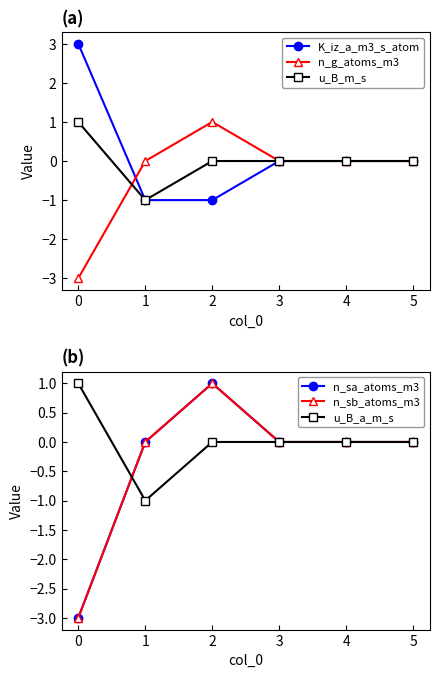

Between which two adjacent categories do n_g_atoms_m3 and u_B_m_s first intersect?

0 and 1